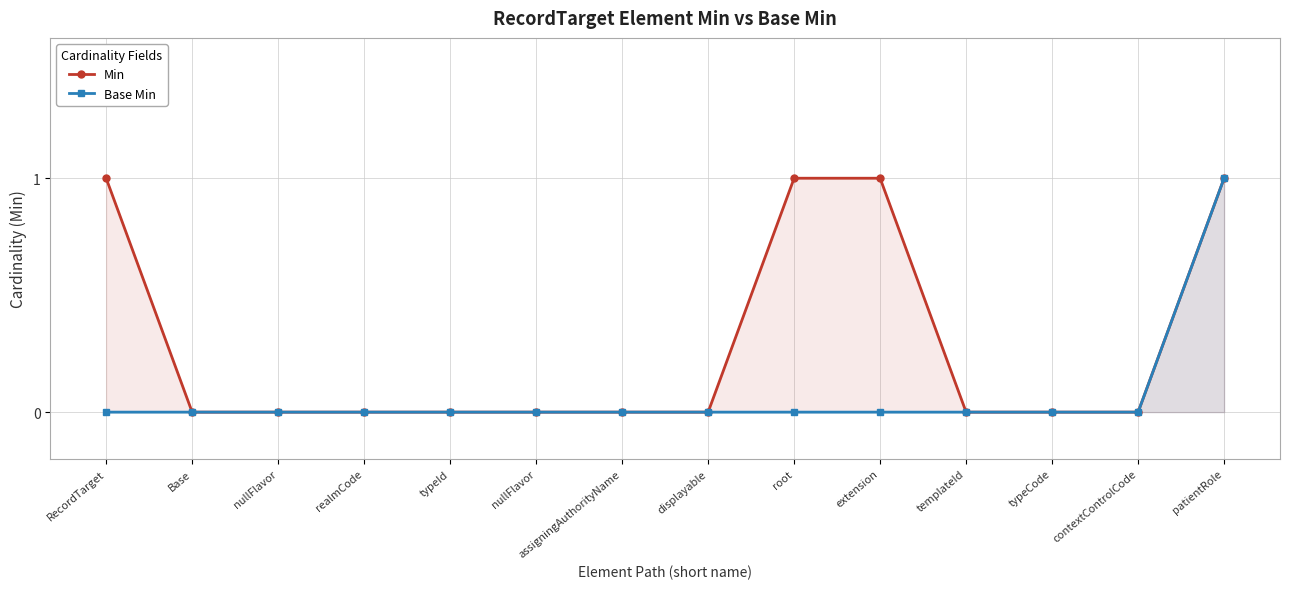

The value of Base Min at nullFlavor is 0. True or false?

True